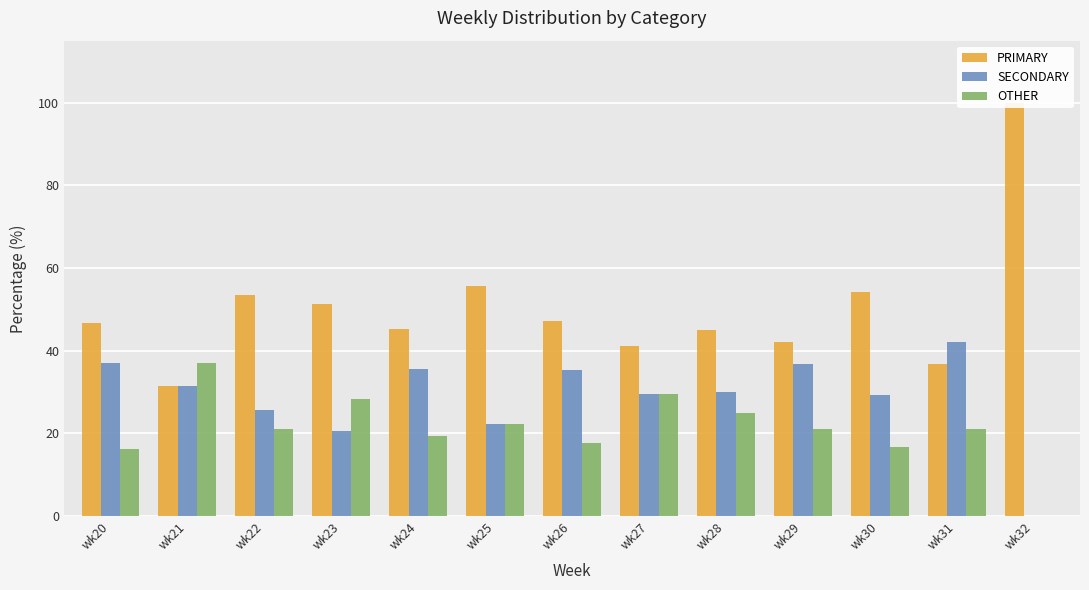

Reading left to right, what are all the values shown in this chart?

PRIMARY: wk20=46.8	wk21=31.5	wk22=53.5	wk23=51.3	wk24=45.2	wk25=55.6	wk26=47.1	wk27=41.2	wk28=45.0	wk29=42.1	wk30=54.2	wk31=36.8	wk32=100.0
SECONDARY: wk20=37.1	wk21=31.5	wk22=25.6	wk23=20.5	wk24=35.5	wk25=22.2	wk26=35.3	wk27=29.4	wk28=30.0	wk29=36.8	wk30=29.2	wk31=42.1	wk32=0.0
OTHER: wk20=16.1	wk21=37.0	wk22=20.9	wk23=28.2	wk24=19.4	wk25=22.2	wk26=17.6	wk27=29.4	wk28=25.0	wk29=21.1	wk30=16.7	wk31=21.1	wk32=0.0